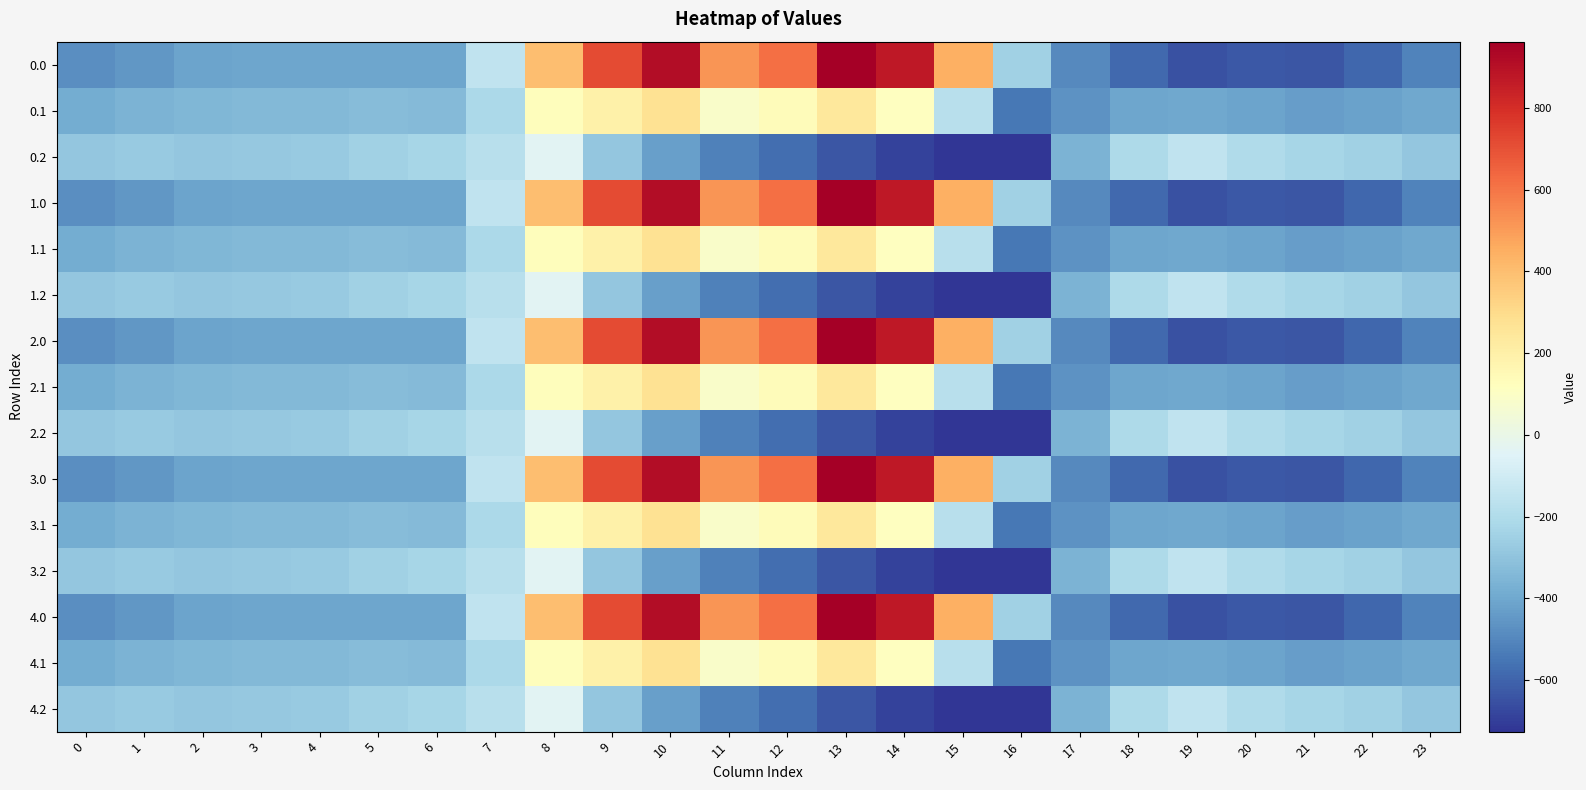

Rank the series by their maximum value, from lowest to highest.

0.2, 1.2, 2.2, 3.2, 4.2, 0.1, 1.1, 2.1, 3.1, 4.1, 0.0, 1.0, 2.0, 3.0, 4.0